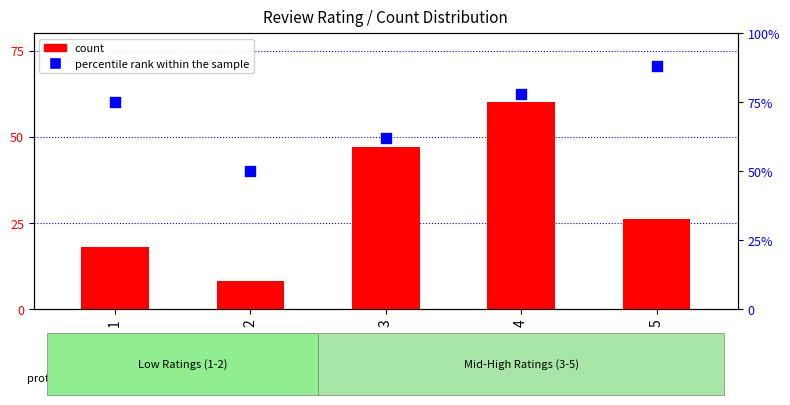

Which series reaches the minimum Y coordinate?

count